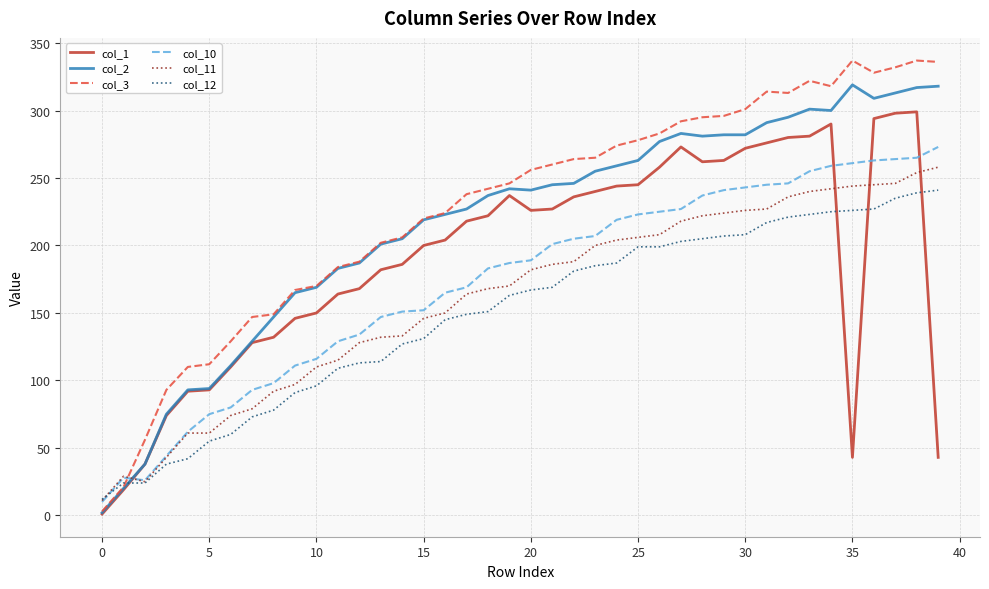

How many series are shown in this chart?

6